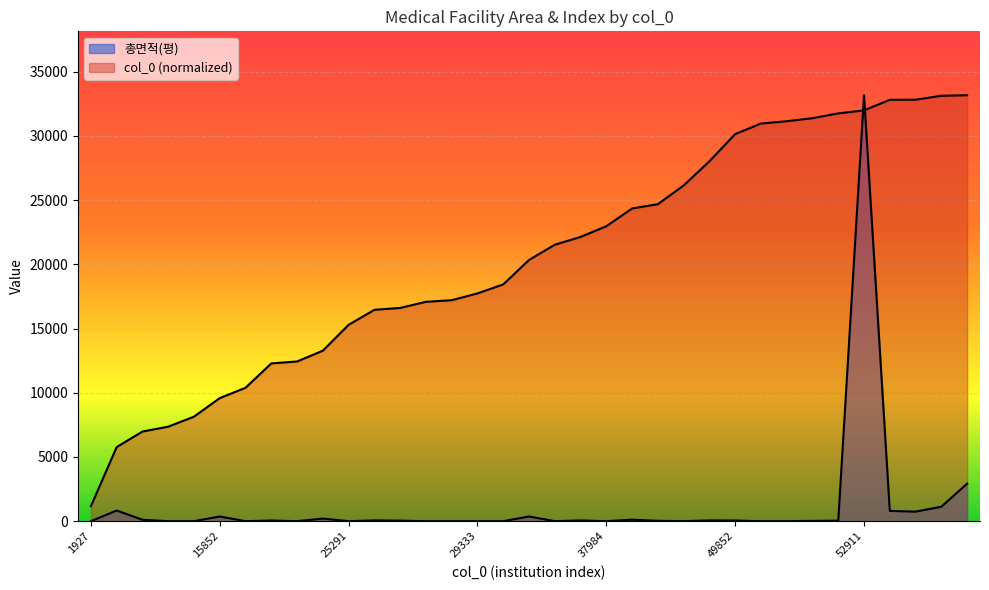

Which series changed the most between 13461 and 20568?

col_0